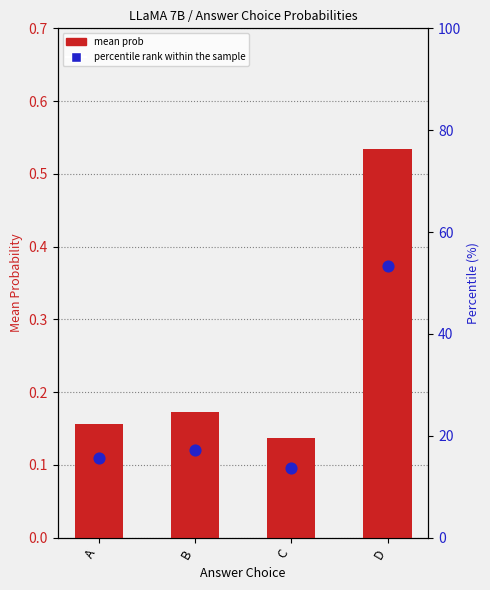

Which series has the largest total across all categories?

percentile rank within the sample